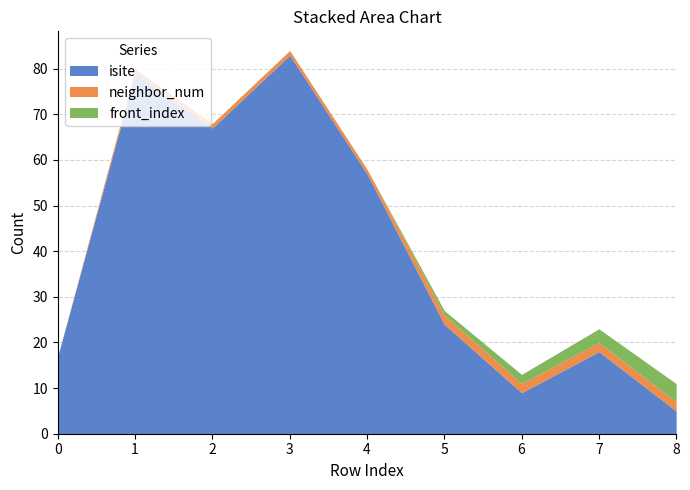

What is the average value of the front_index series?

1